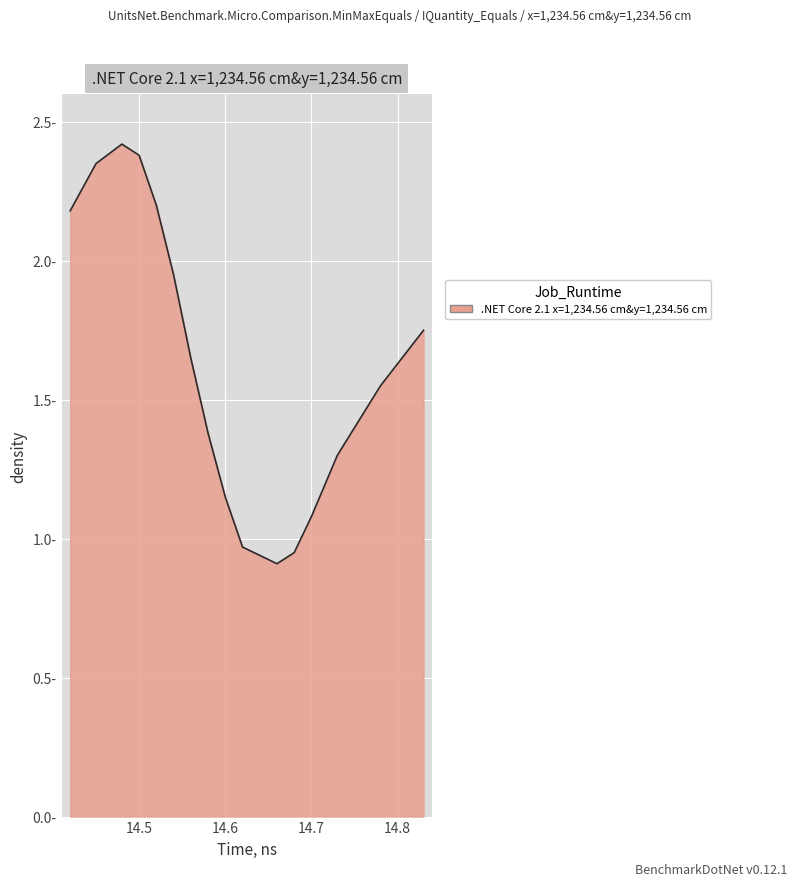

Reading right to left, extract all data points from this chart.

1.8	1.6	1.3	1.1	0.9	0.9	1.0	1.1	1.4	1.6	1.9	2.2	2.4	2.4	2.4	2.2